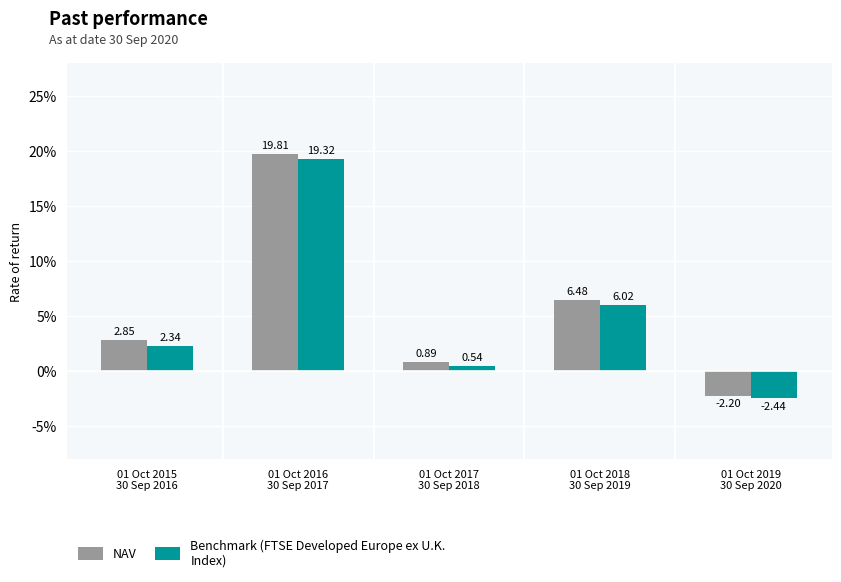

How many bars are there in each group?

2